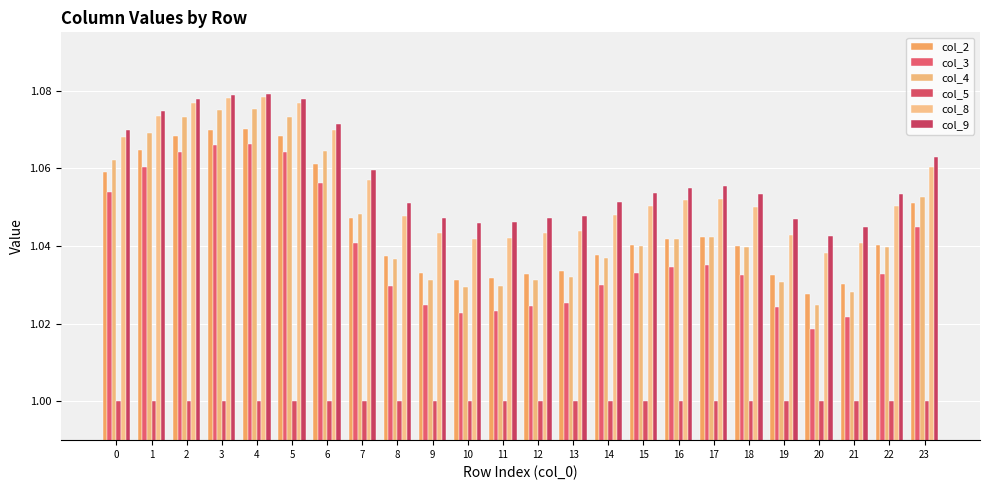

Between 0 and 6, which is larger?

6